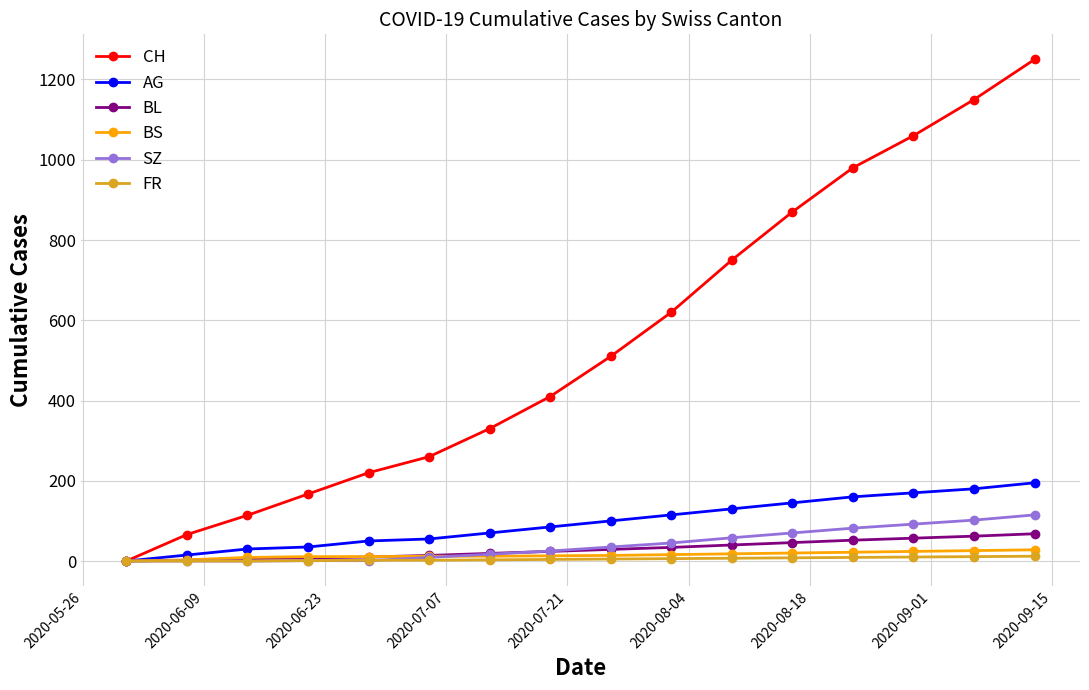

What is the highest value of the CH series?

1250